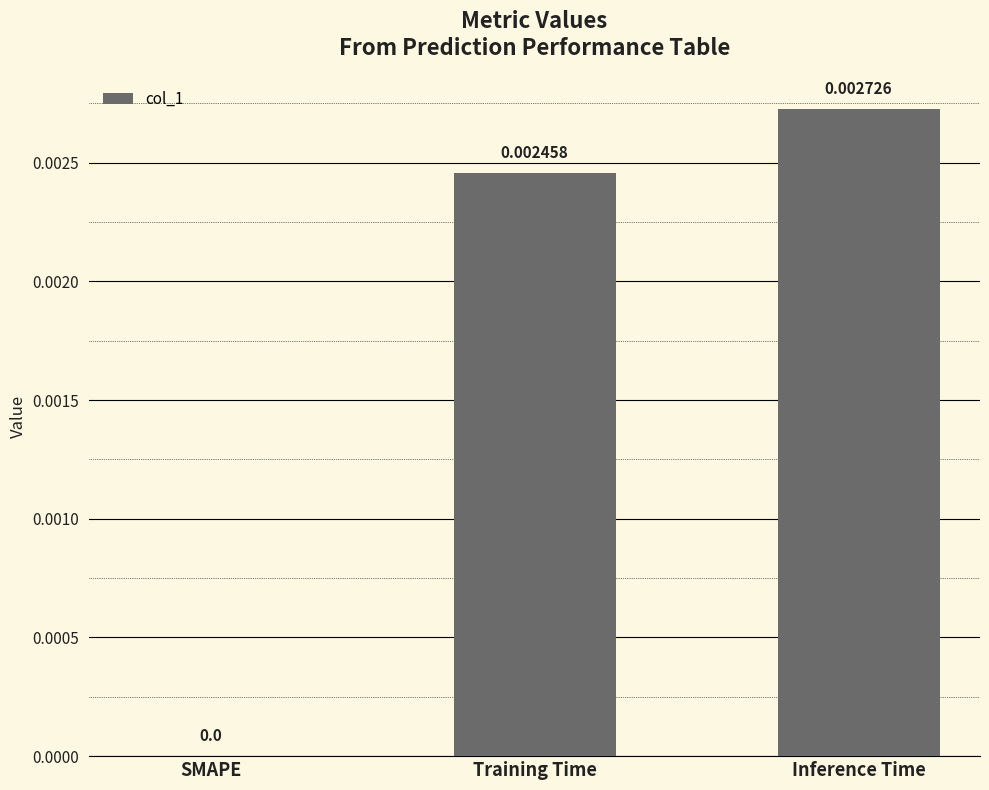

The value at Training Time is 0.0. True or false?

True